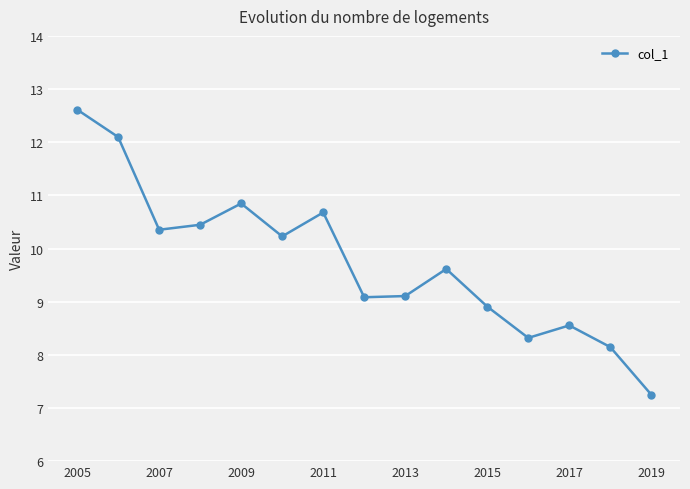

True or false: the data has more than 2 interior local peaks.

True